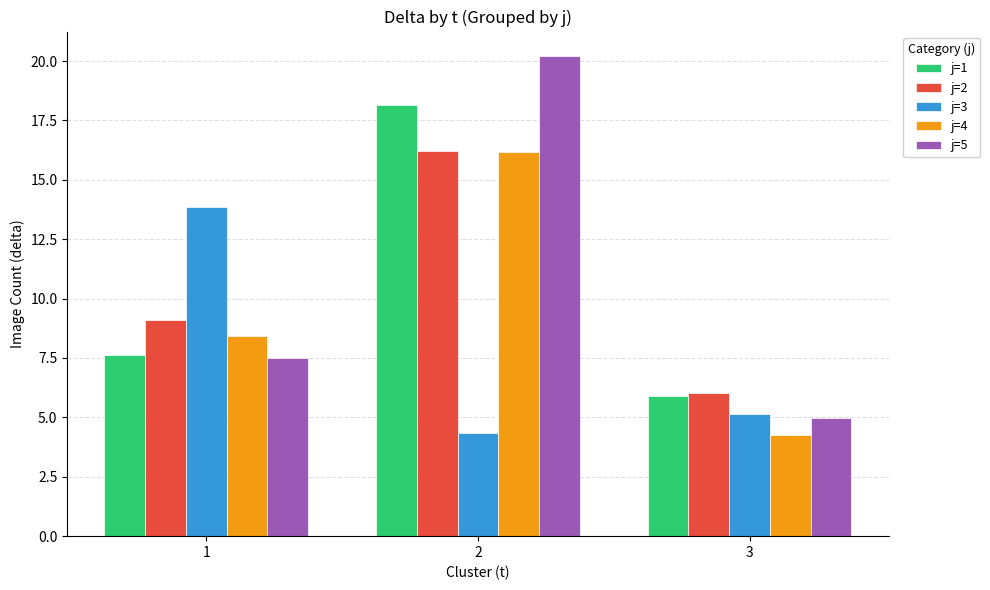

At which category is the sum across all series the highest?

2